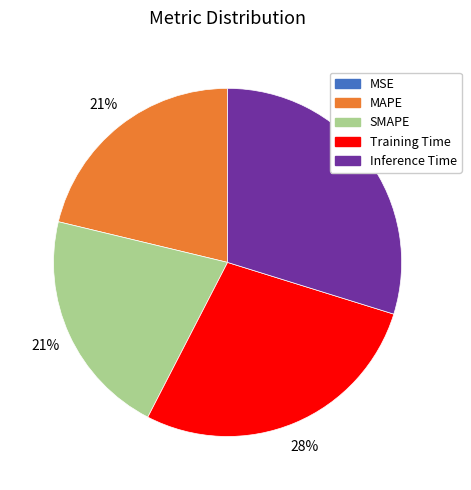

True or false: SMAPE accounts for 21% of the total.

True